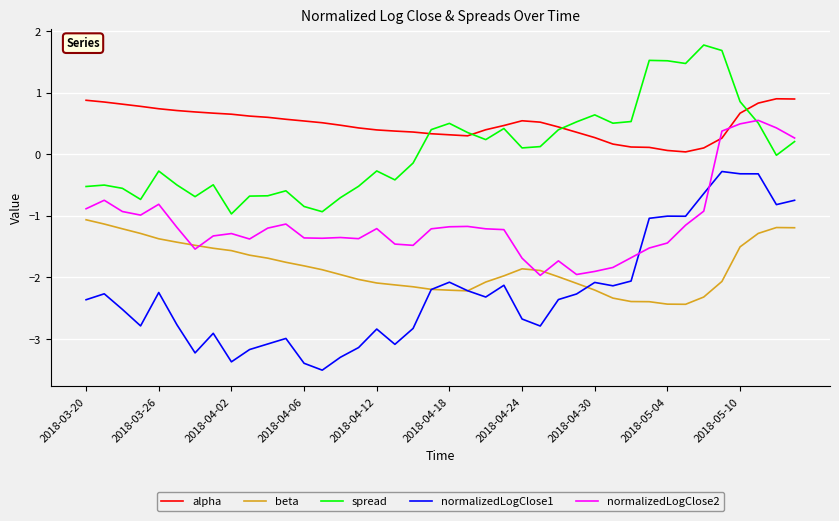

How many intersections are there between beta and normalizedLogClose2?

4